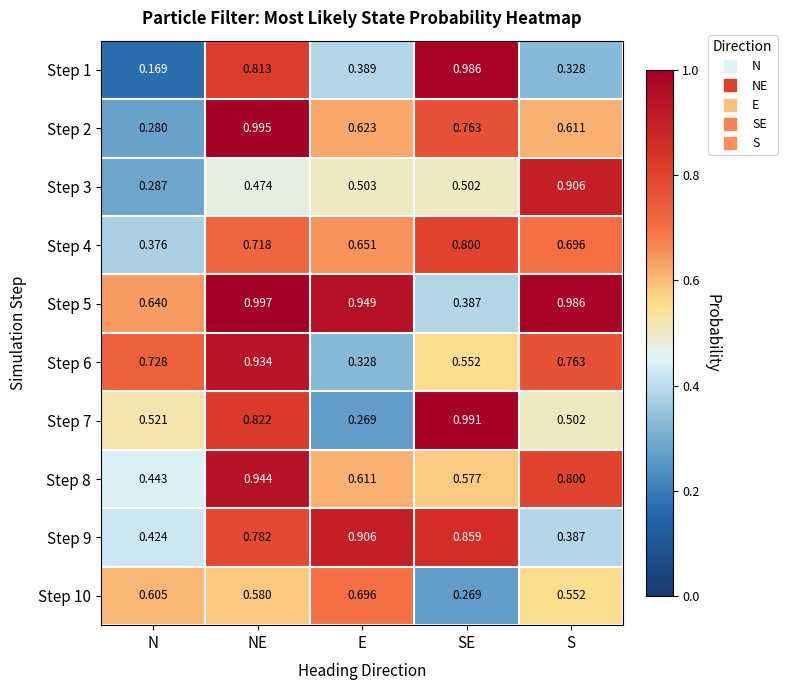

List the labels in order of Step 8 value, smallest first.

N, SE, E, S, NE